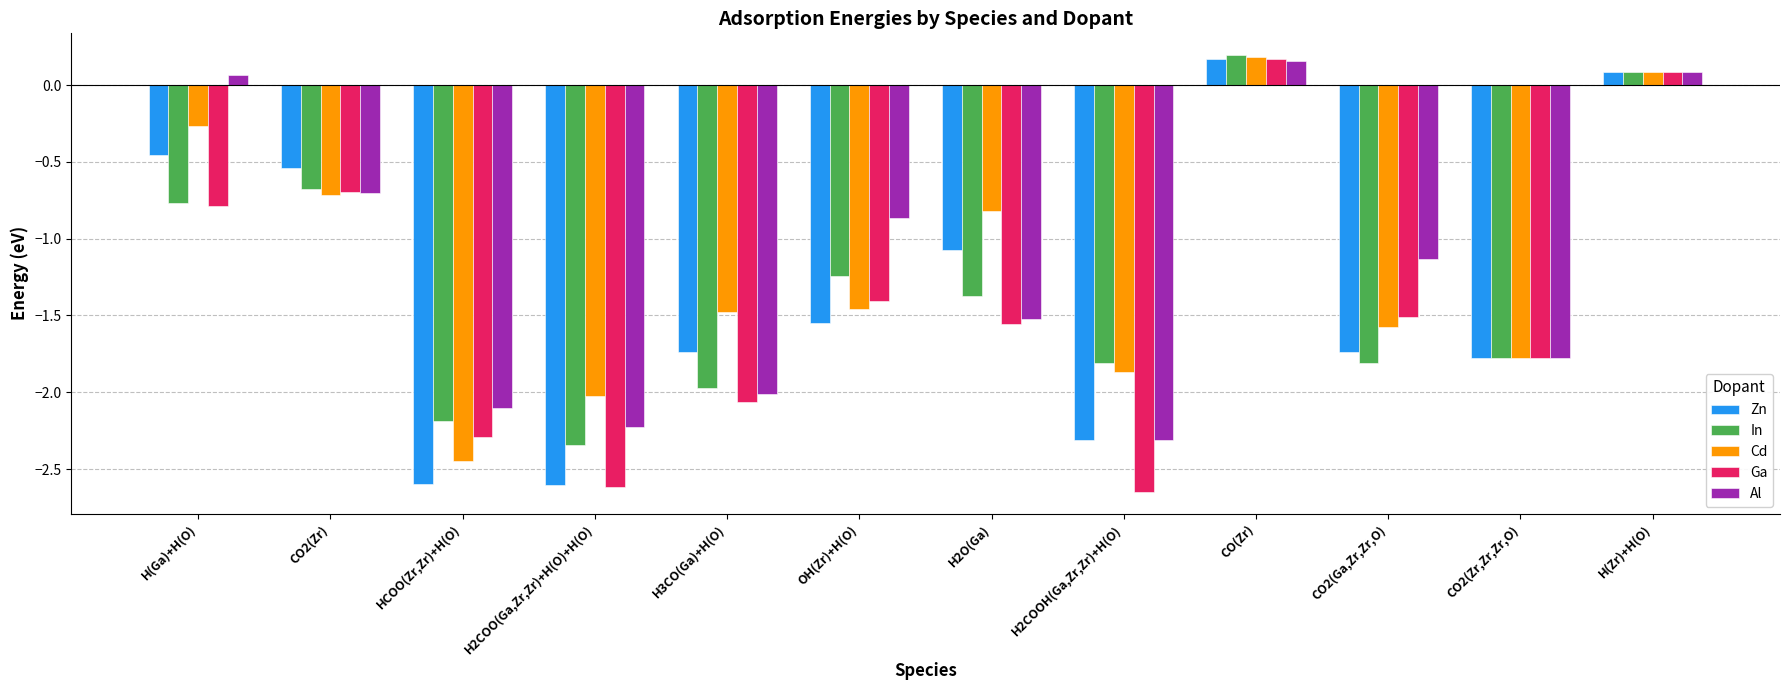

What is the difference between the highest and lowest values at HCOO(Zr,Zr)+H(O)?

0.5